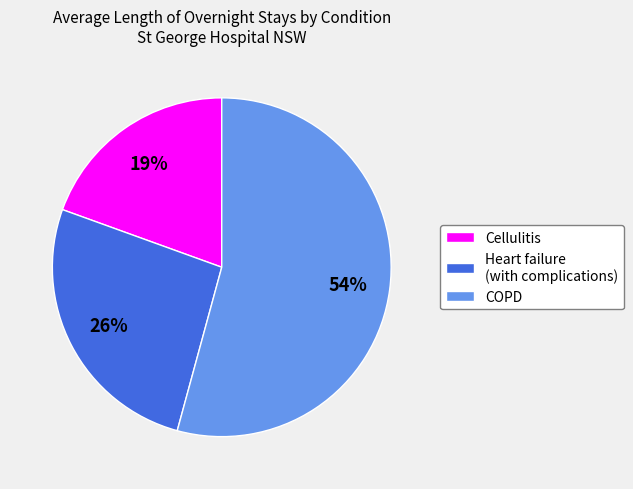

Does any single category account for the majority?

Yes